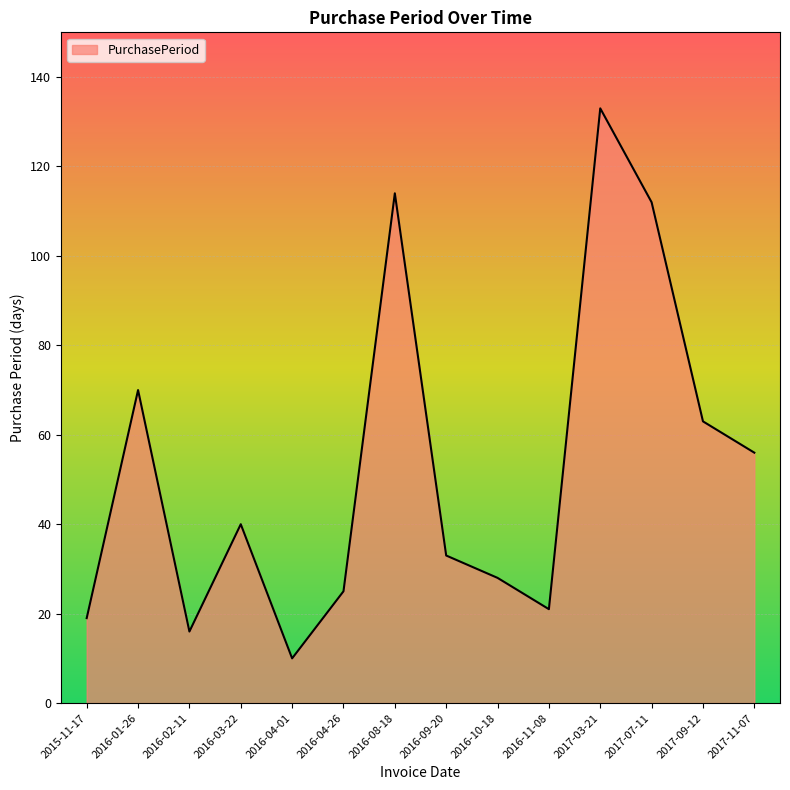

Between 2016-10-18 and 2017-11-07, which is larger?

2017-11-07